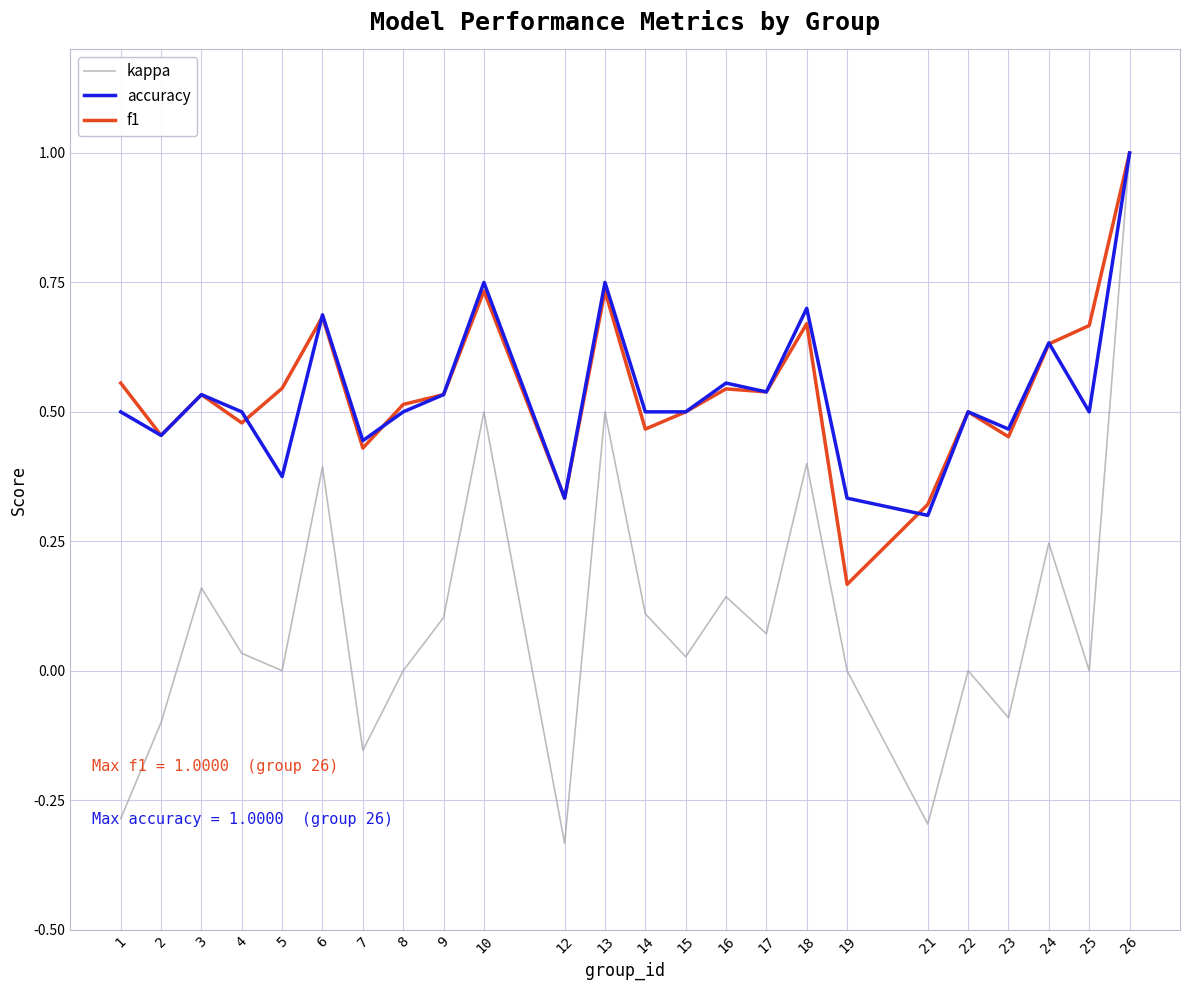

Between 15 and 21, which series saw the biggest shift?

kappa